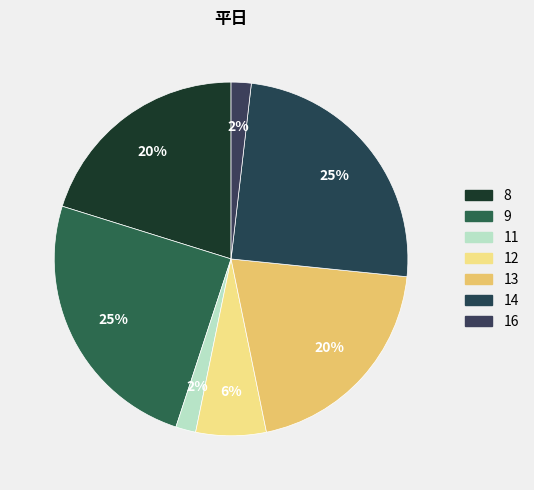

To the nearest percent, what percentage of the pie is 12?

6%